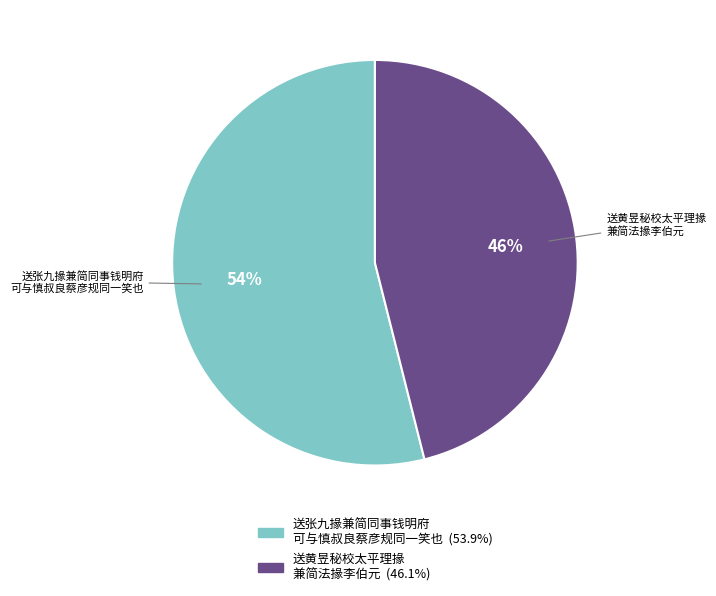

Is there a majority slice in this chart?

Yes